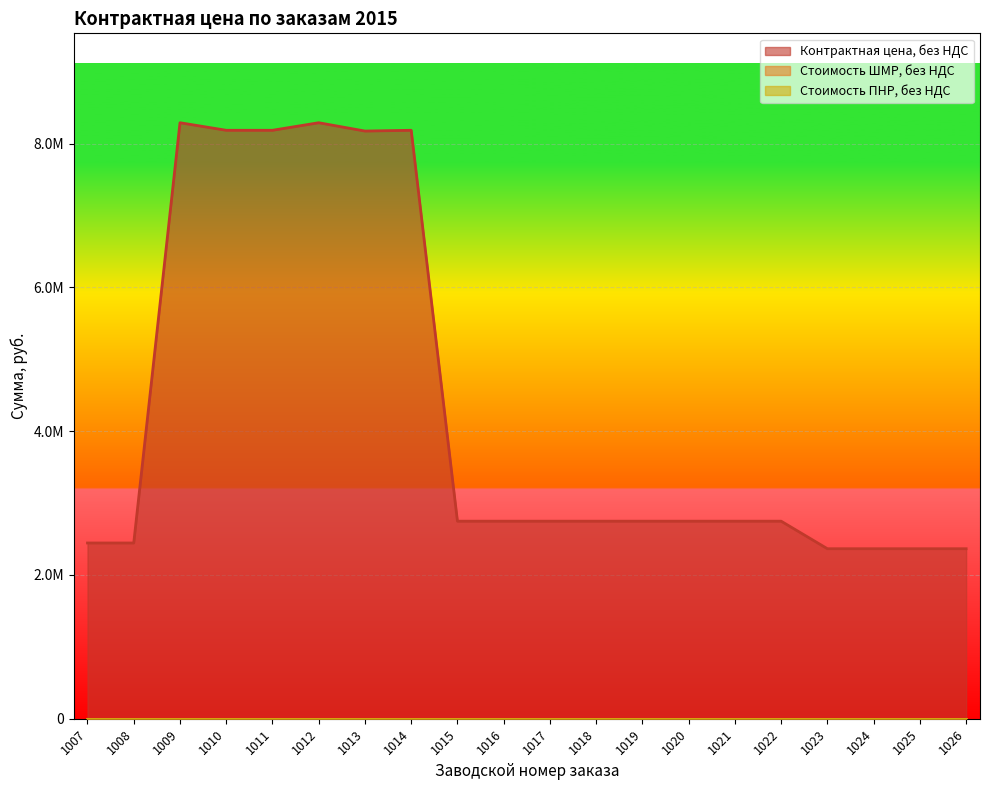

How many lines are shown in the chart?

3